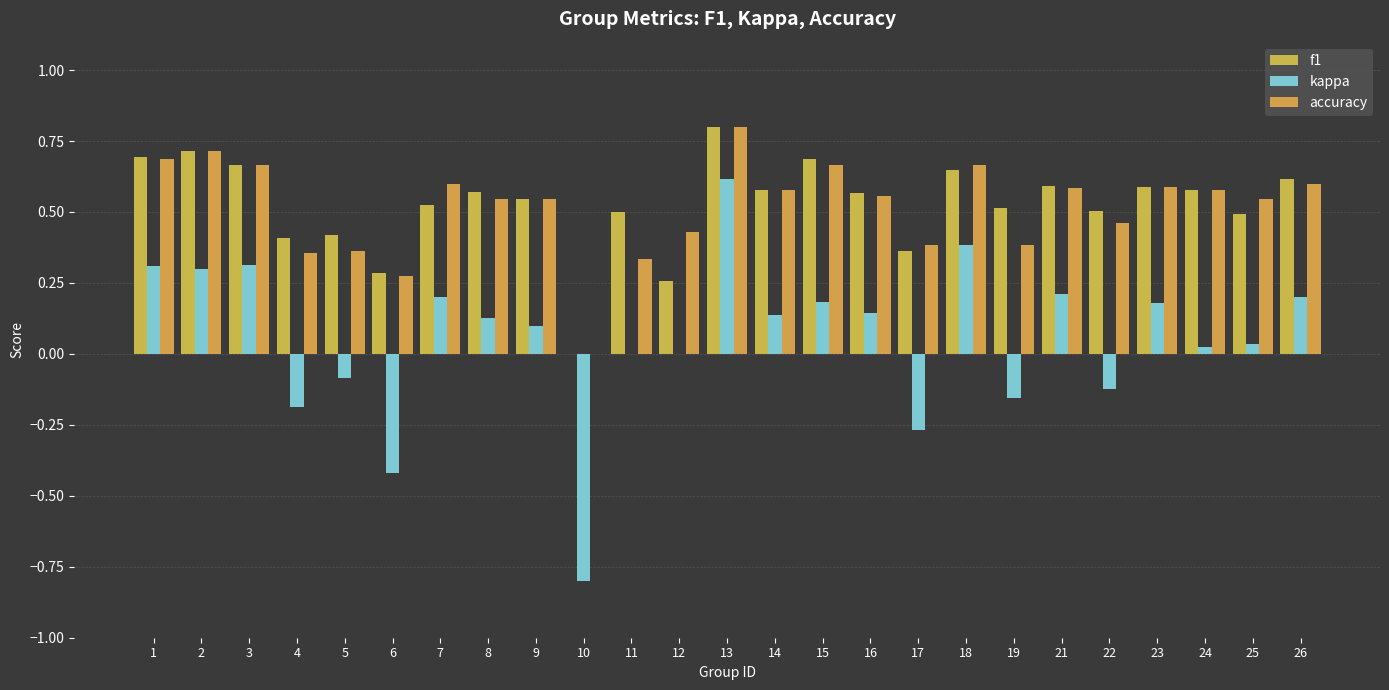

List the labels in order of accuracy value, smallest first.

10, 6, 11, 4, 5, 17, 19, 12, 22, 8, 9, 25, 16, 14, 24, 21, 23, 7, 26, 3, 15, 18, 1, 2, 13